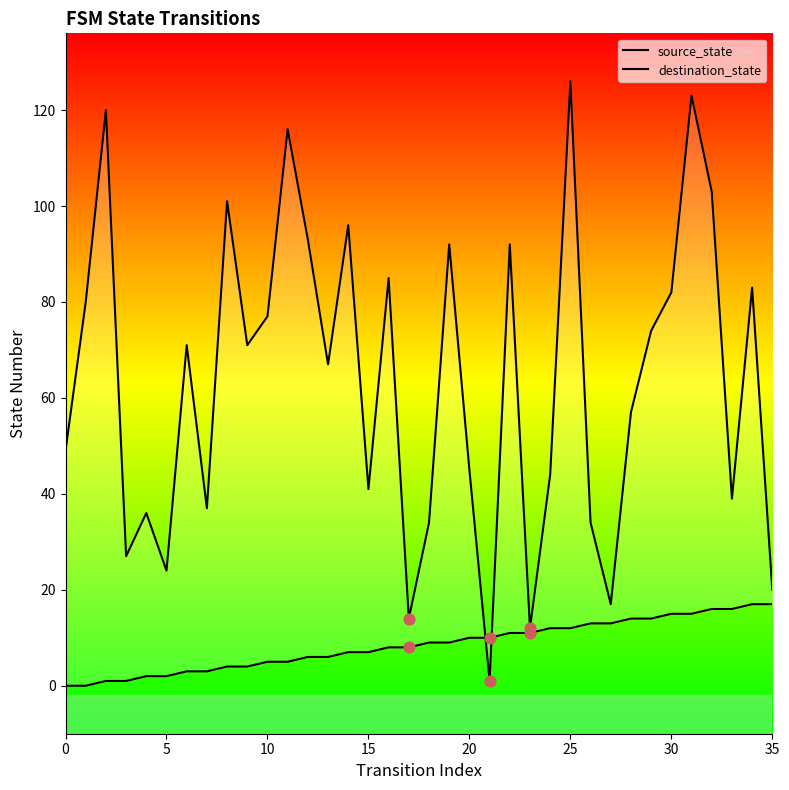

At which category is the sum across all series the highest?

25